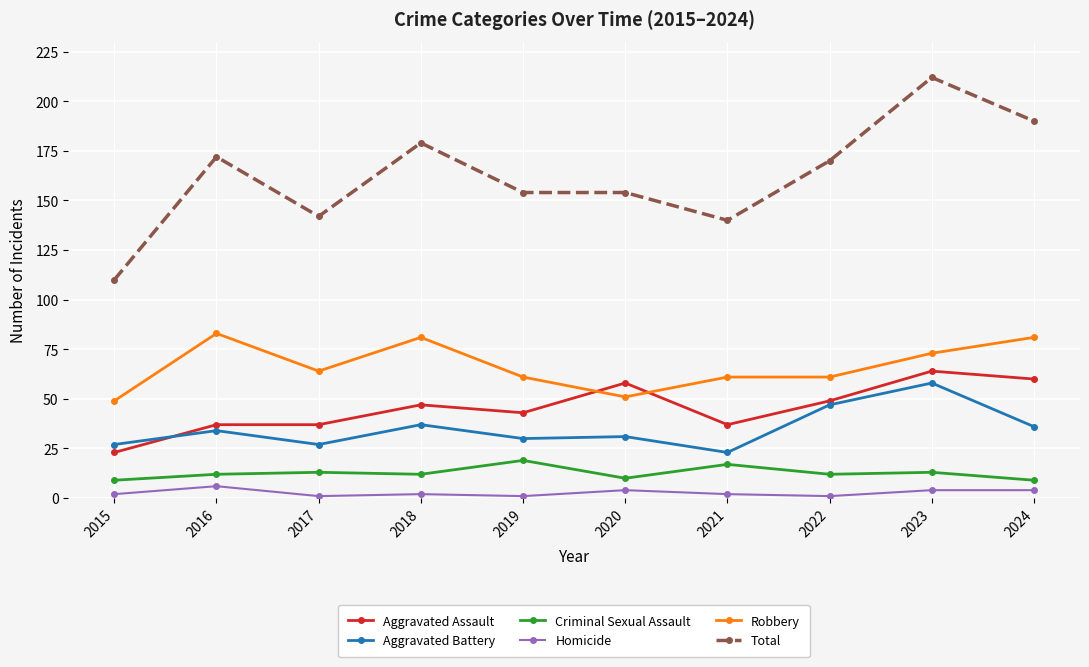

Where is the first local minimum for Robbery?

2017